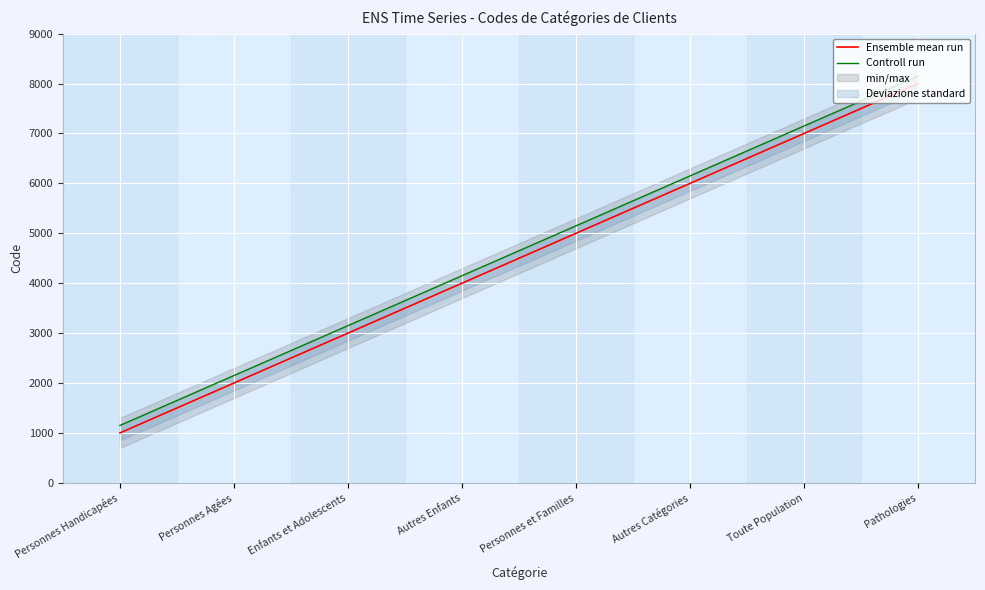

True or false: Controll run and Ensemble mean run cross at least once.

False